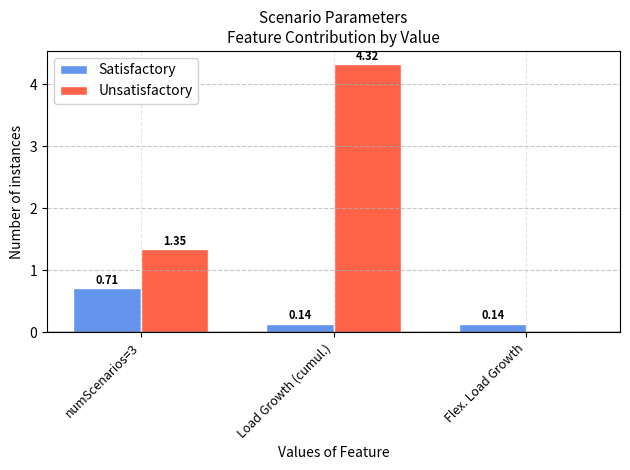

What is the sum of the Unsatisfactory values at Load Growth (cumul.) and numScenarios=3?

5.7